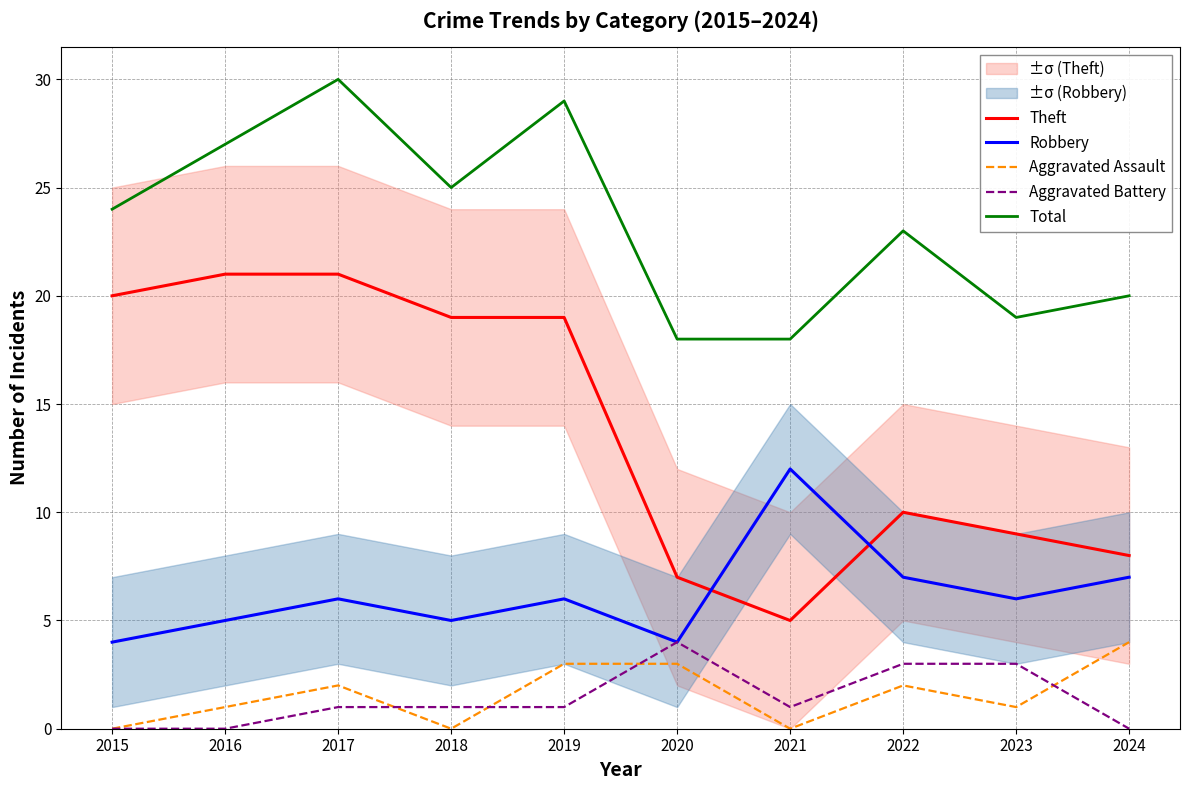

True or false: Aggravated Battery and Theft cross at least once.

False